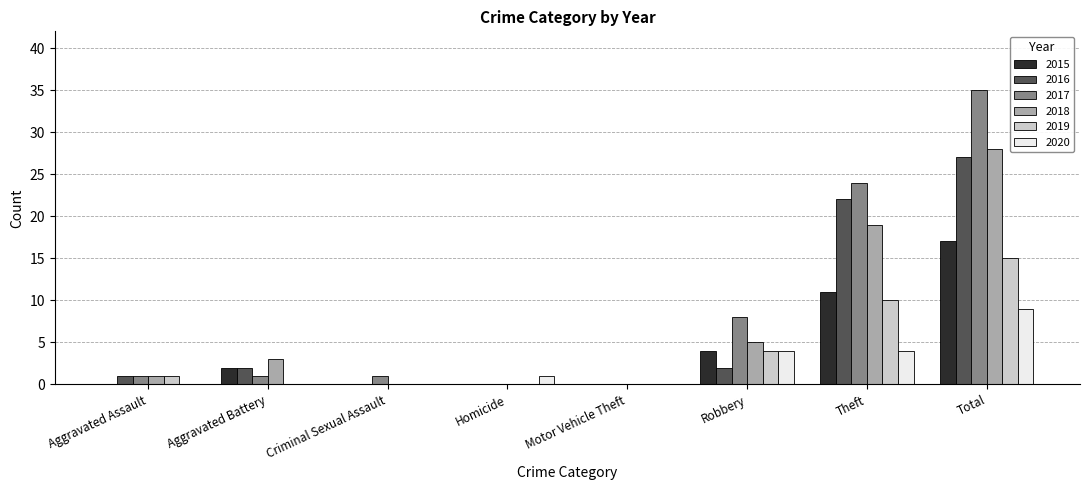

Reading left to right, transcribe all the data shown in this chart.

2015: 0	2	0	0	0	4	11	17
2016: 1	2	0	0	0	2	22	27
2017: 1	1	1	0	0	8	24	35
2018: 1	3	0	0	0	5	19	28
2019: 1	0	0	0	0	4	10	15
2020: 0	0	0	1	0	4	4	9